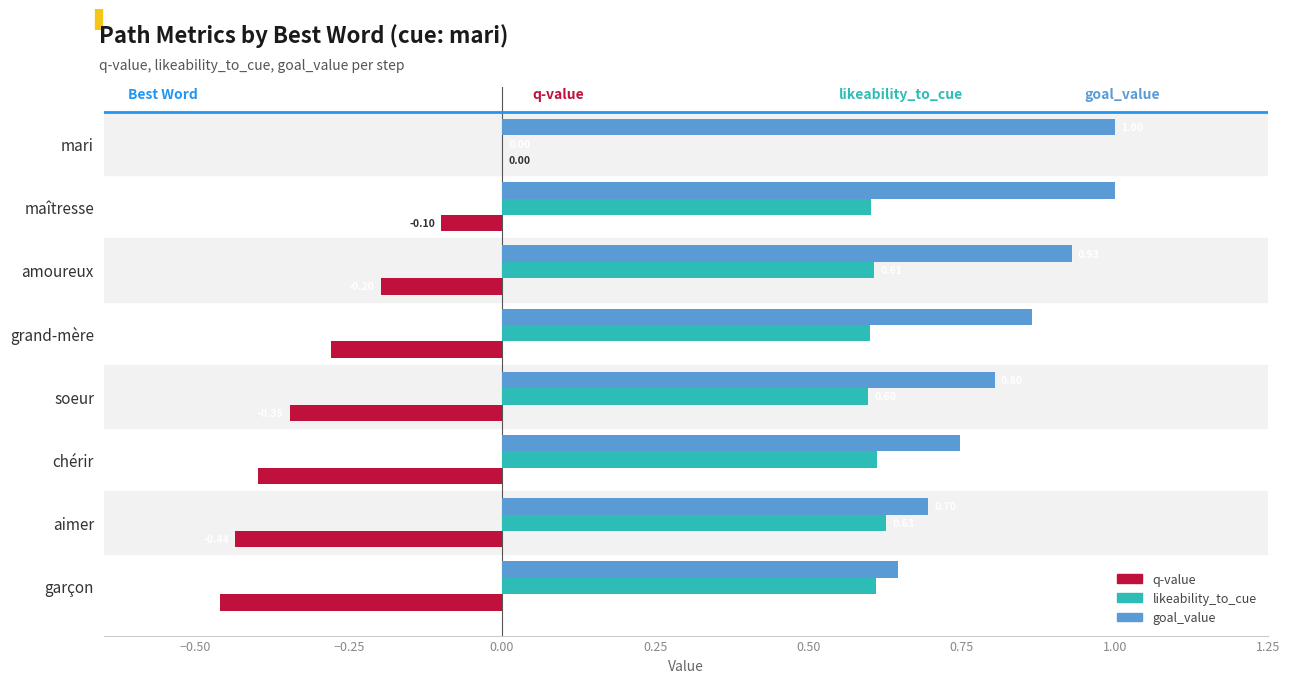

What is the sum of all likeability_to_cue values?

4.3